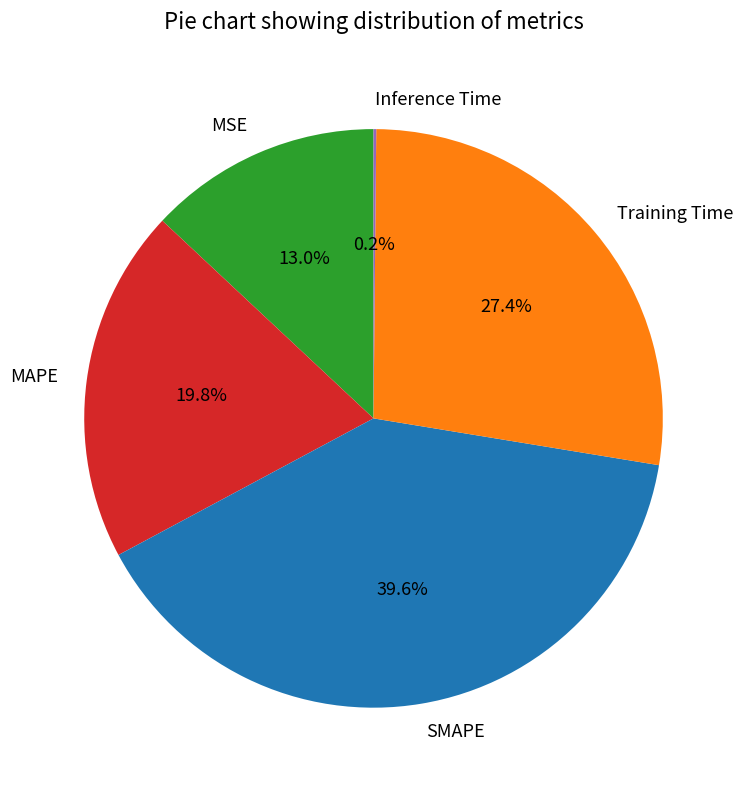

What portion of the pie excludes MAPE?

80.2%